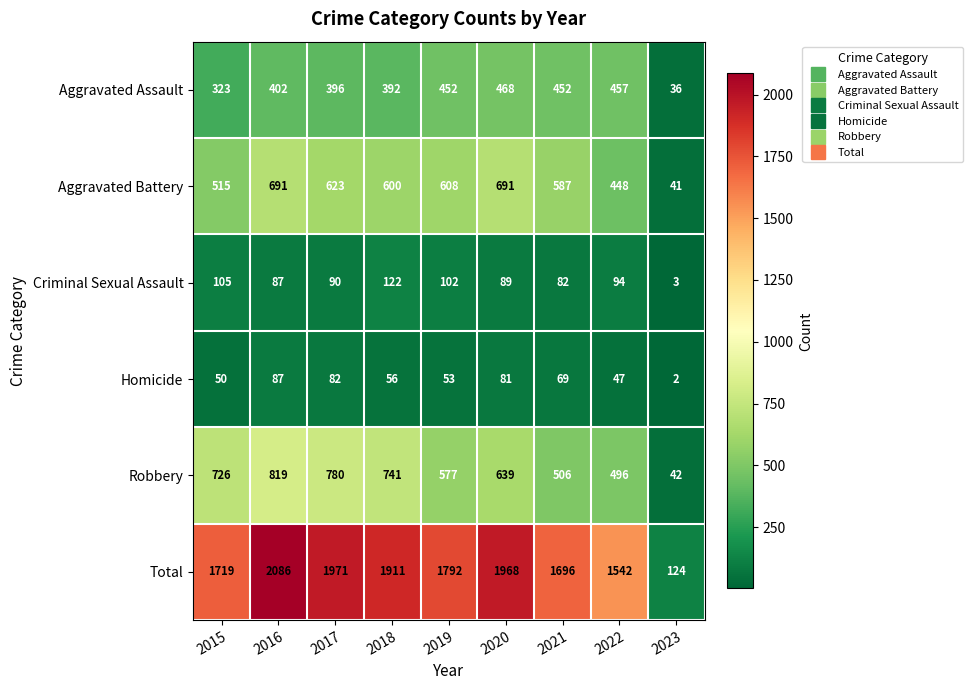

At which category does the chart reach its minimum across all series?

2023